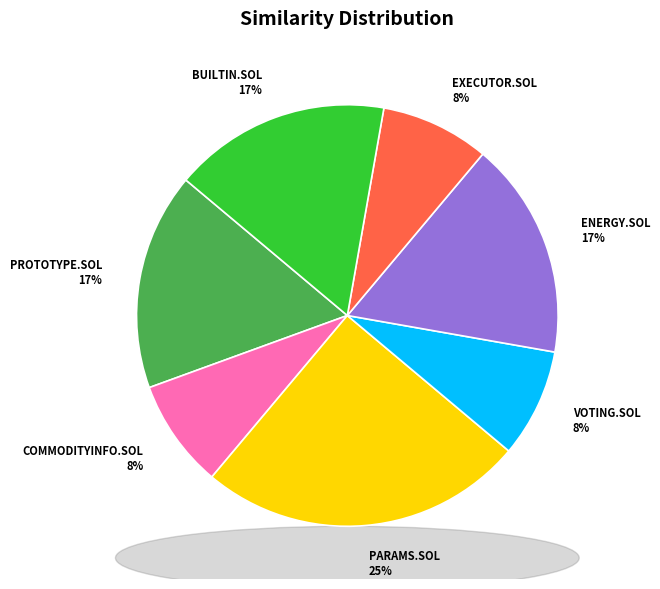

What percentage is the PROTOTYPE.SOL 17% slice, to the nearest percent?

17%